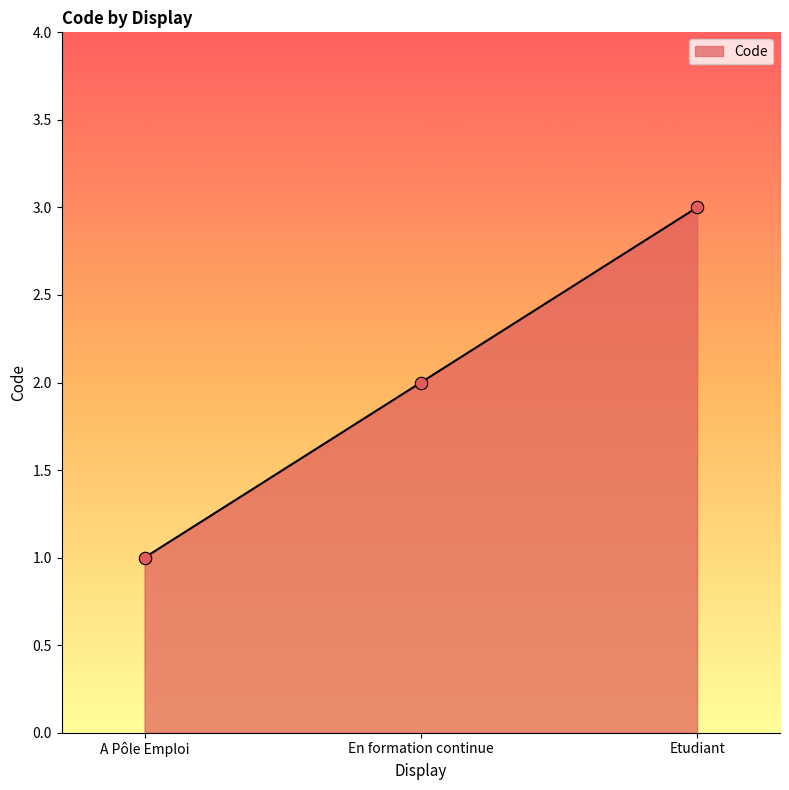

Which has a higher value, Etudiant or A Pôle Emploi?

Etudiant